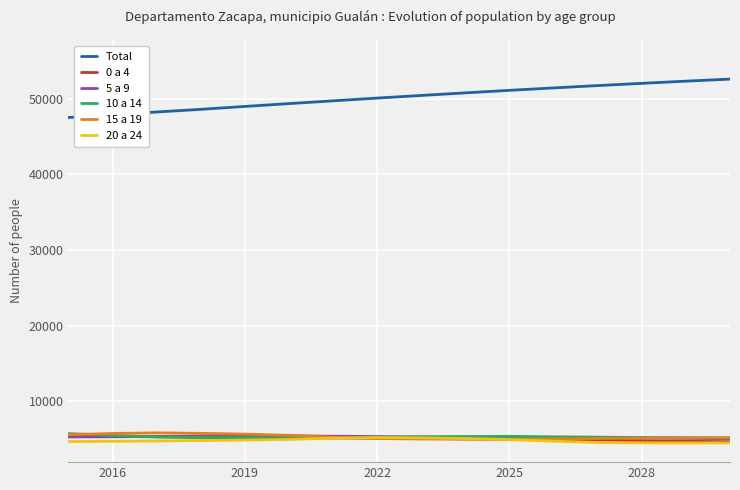

How many intersections are there between 10 a 14 and 5 a 9?

2